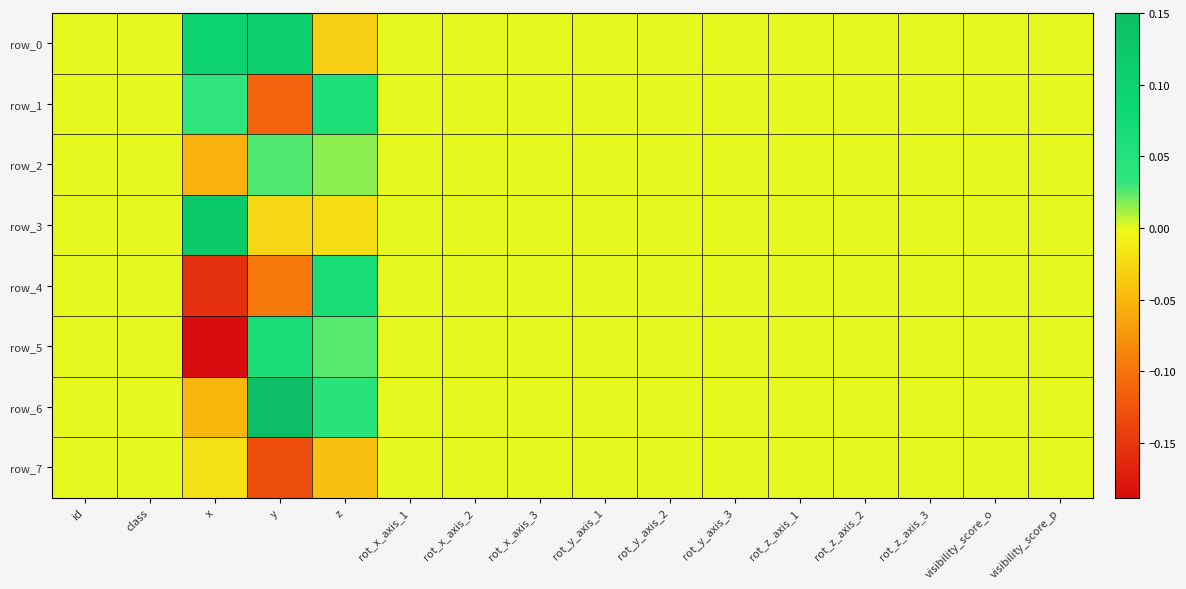

What is the greatest value displayed?

0.2